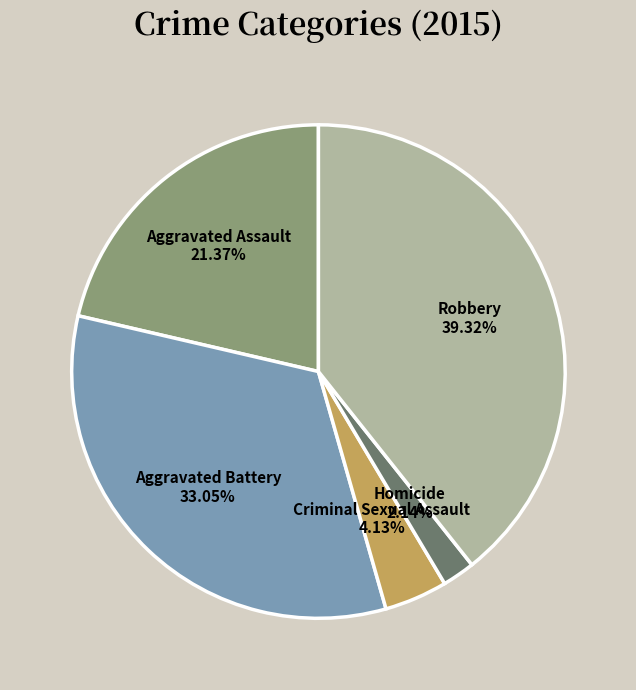

The Aggravated Battery slice represents 23% of the pie. True or false?

False